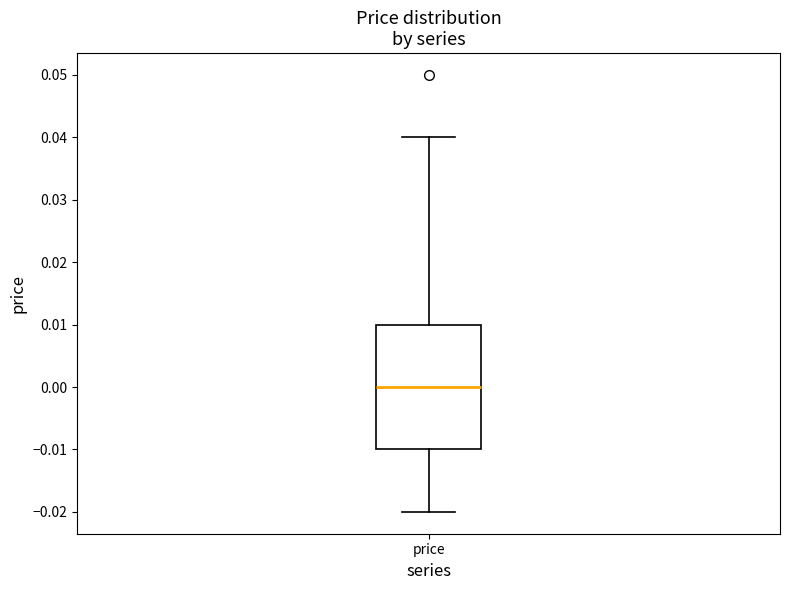

Transcribe this box plot: give where the median line is, the range the box spans, and where the two whiskers end, as read against the y-axis. The values are not printed on the chart, so give them approximately, as read against the axis.

median 0.00, box -0.01 to 0.01, whiskers -0.02 to 0.04